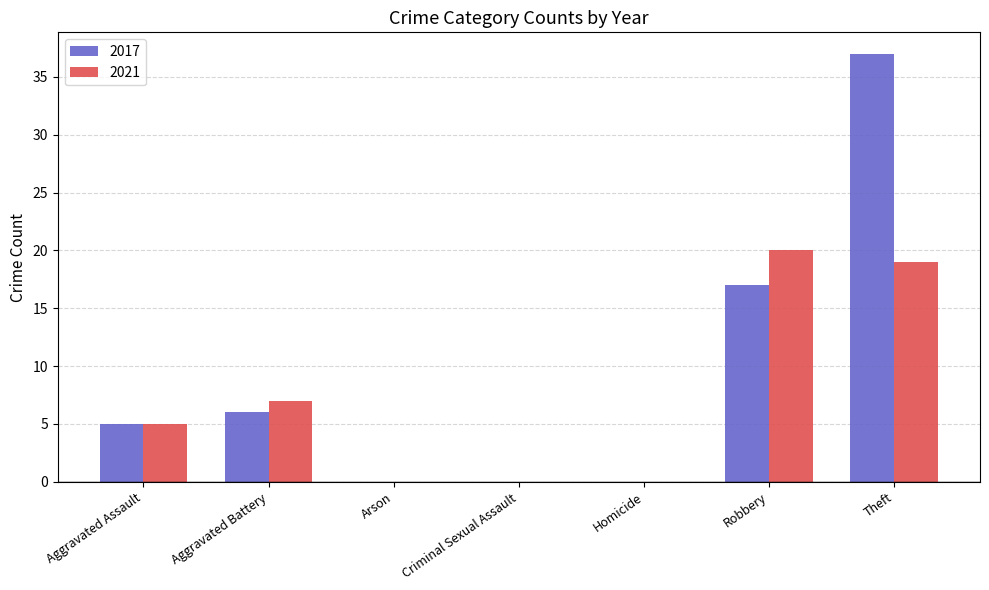

Is the value of 2017 at Robbery greater than the value of 2021 at Criminal Sexual Assault?

Yes